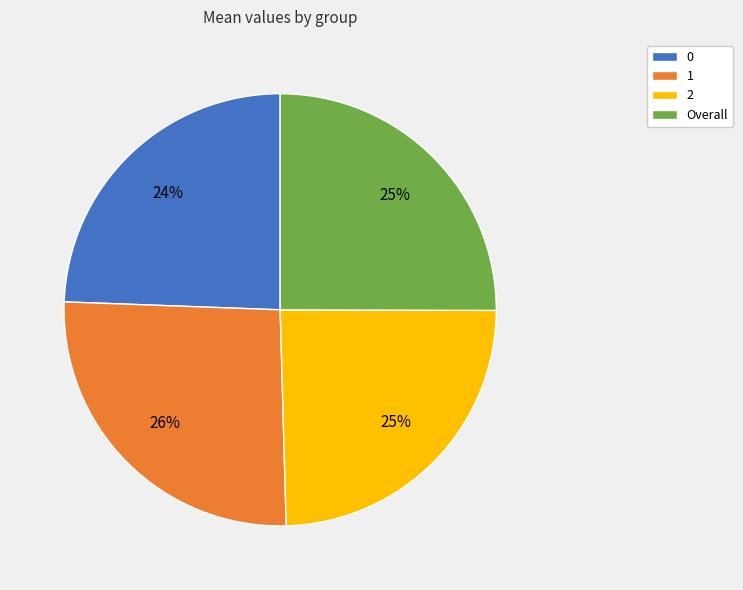

To the nearest percent, what is the combined percentage of 2 and 0?

49%